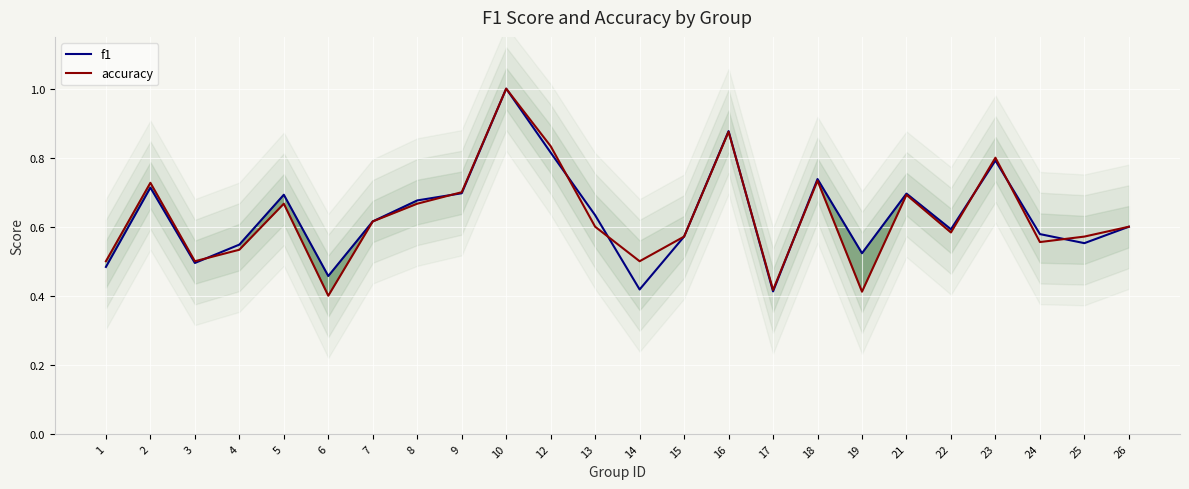

How many accuracy values are between 0 and 1?

24